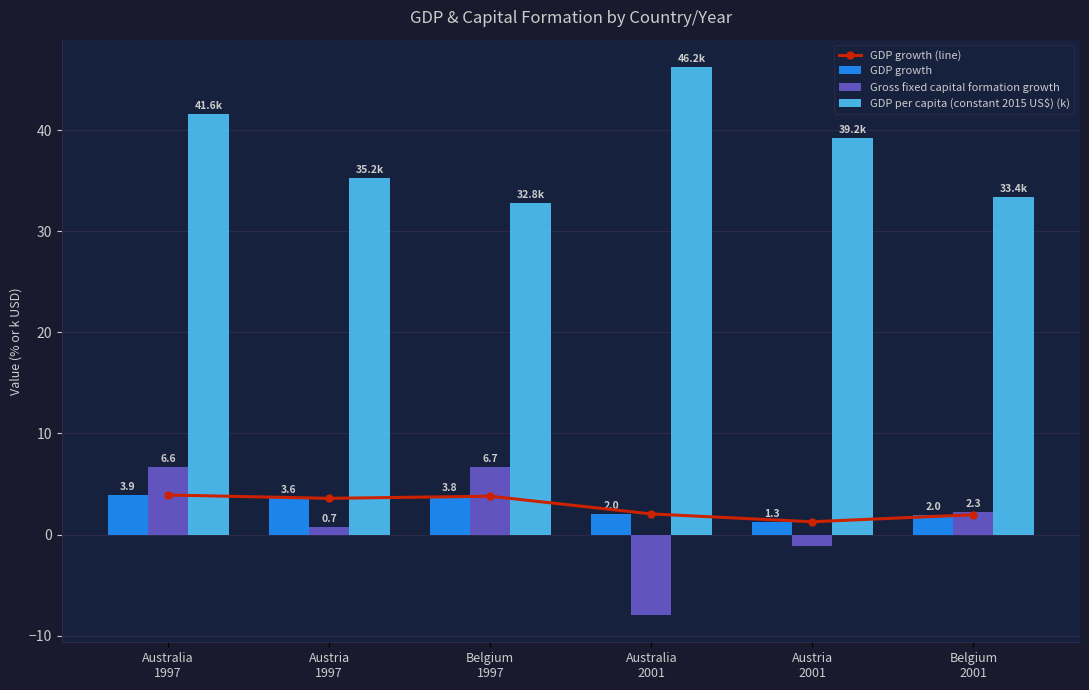

What is the difference between the GDP growth values at Belgium
2001 and Belgium
1997?

1.8